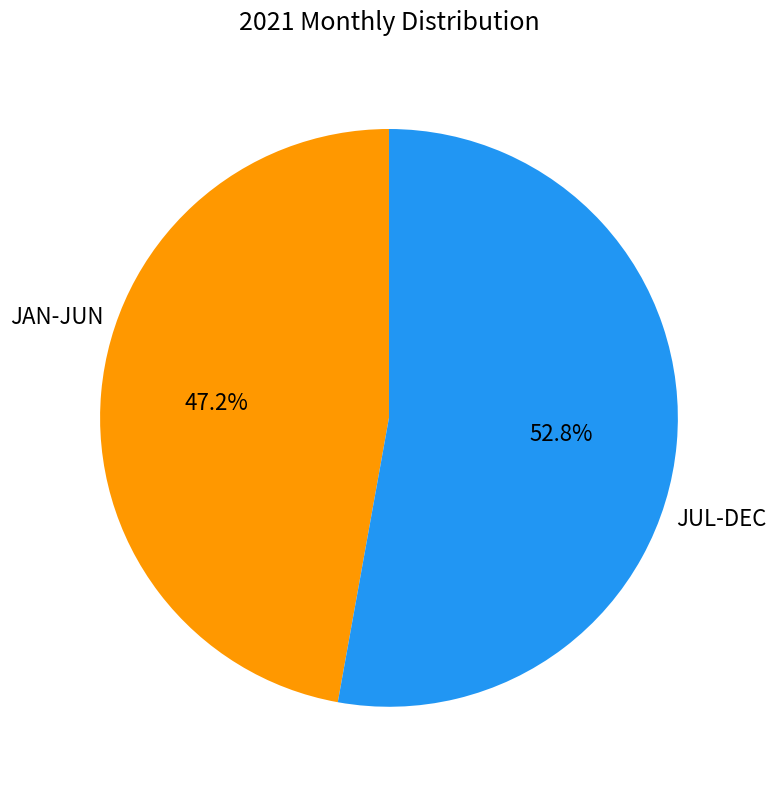

How many segments does this pie chart have?

2